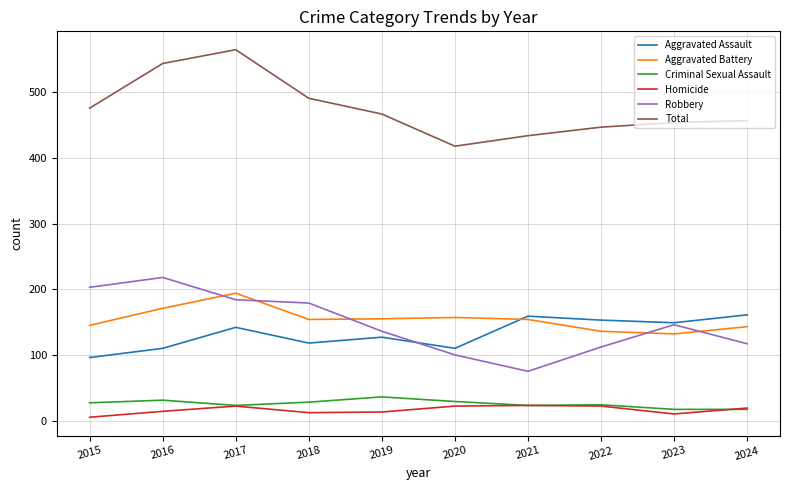

At which label does Aggravated Assault reach its minimum?

2015